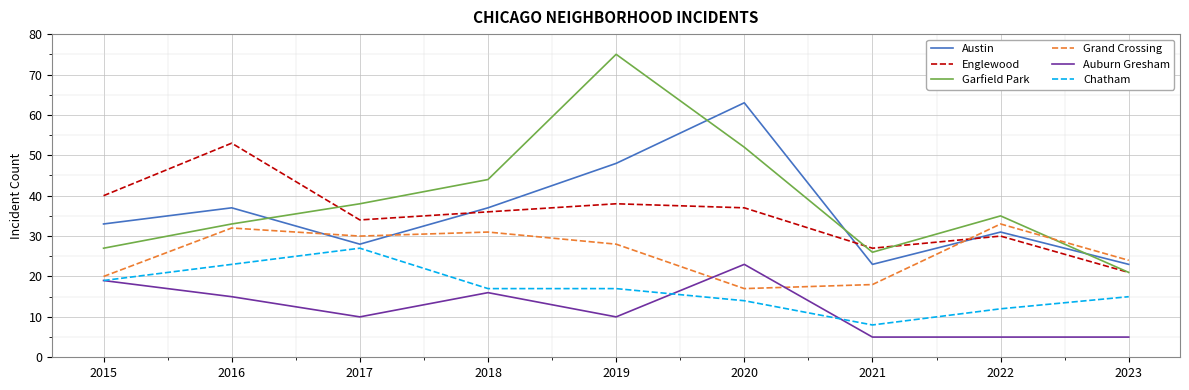

At which label is Austin closest to 43?

2019